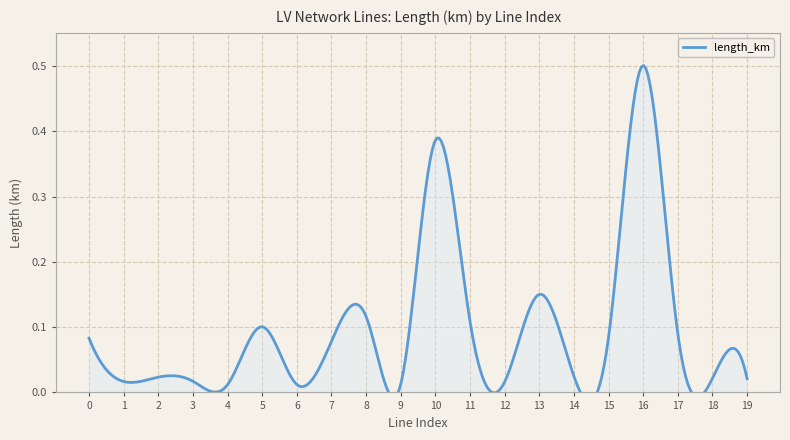

What is the value of the 9th point from the left?

0.1